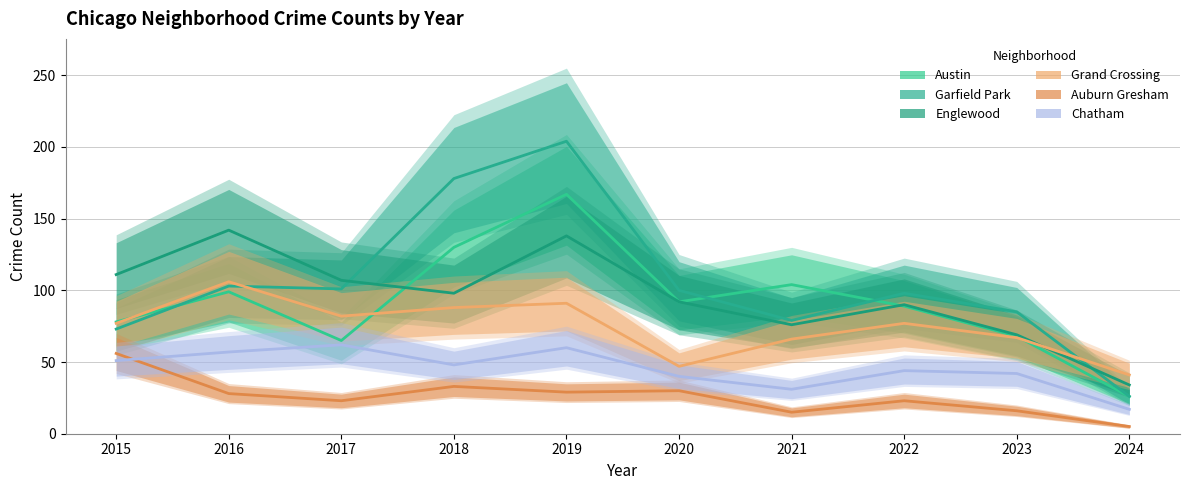

What are all the series names shown in the legend?

Austin, Garfield Park, Englewood, Grand Crossing, Auburn Gresham, Chatham